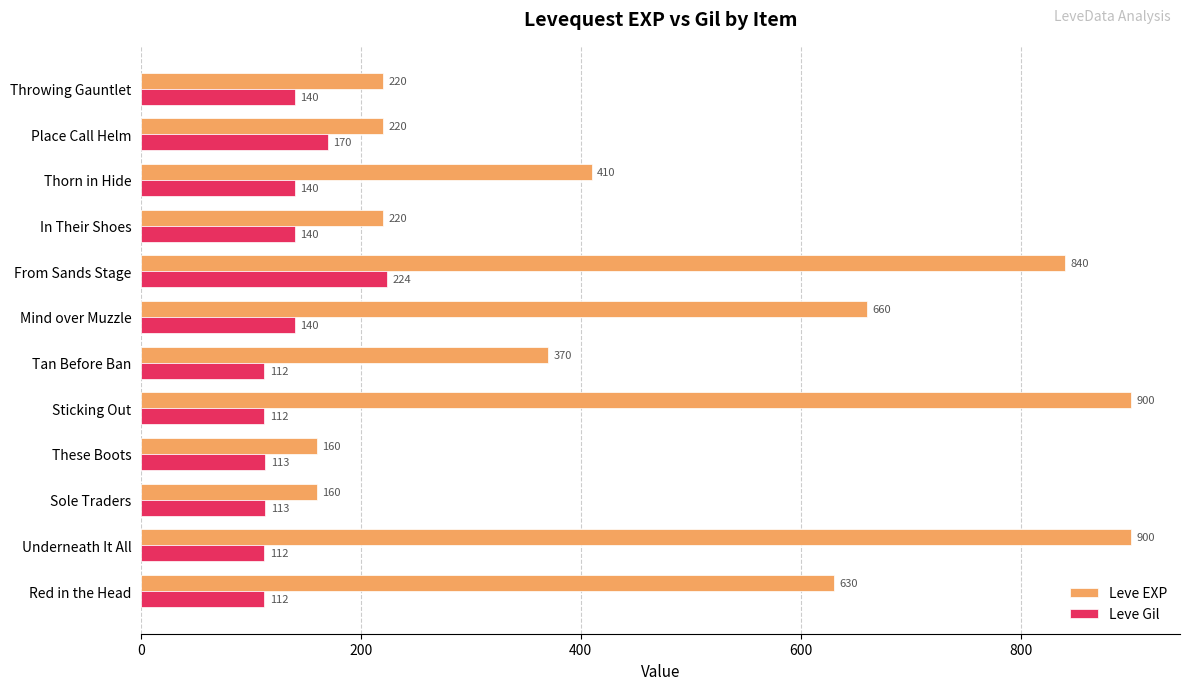

What is the difference between the second highest and minimum values in the Leve Gil series?

58